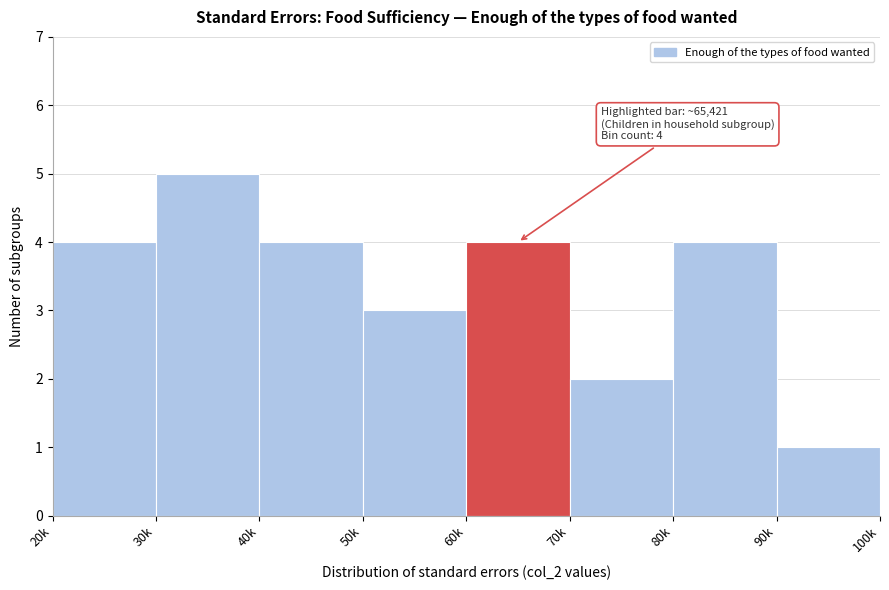

Reading right to left, list all the values displayed in this chart.

90k=1	80k=4	70k=2	60k=4	50k=3	40k=4	30k=5	20k=4